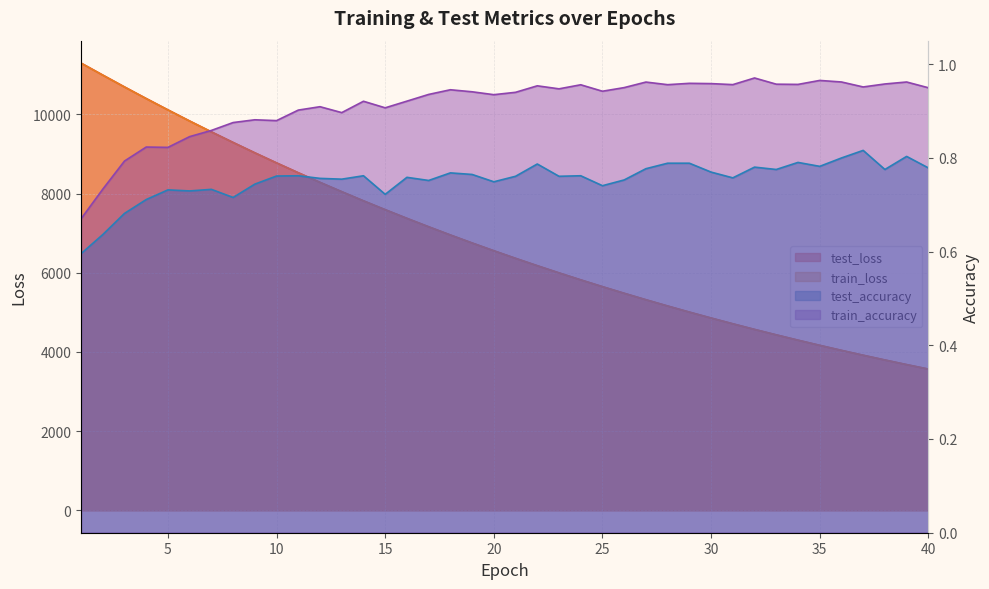

The value of train_accuracy at 20 is 0.9. True or false?

True